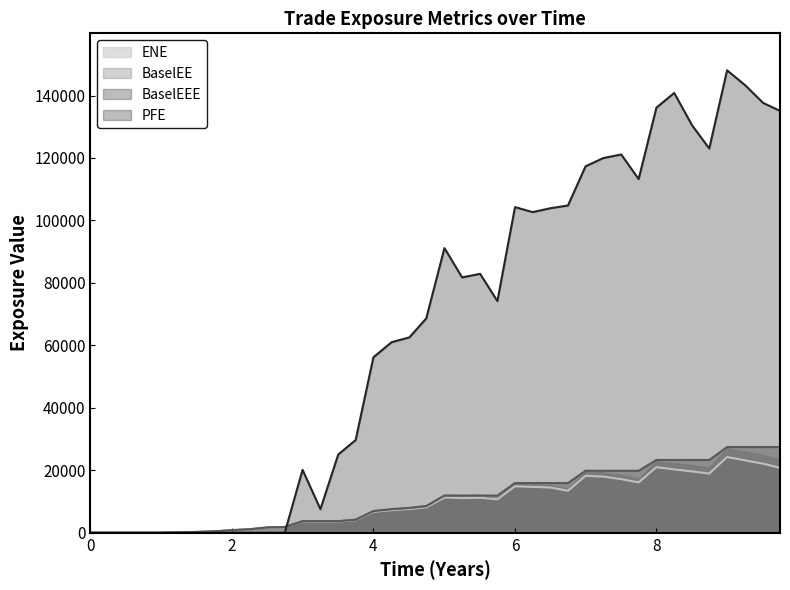

How many times do PFE and ENE cross each other?

1